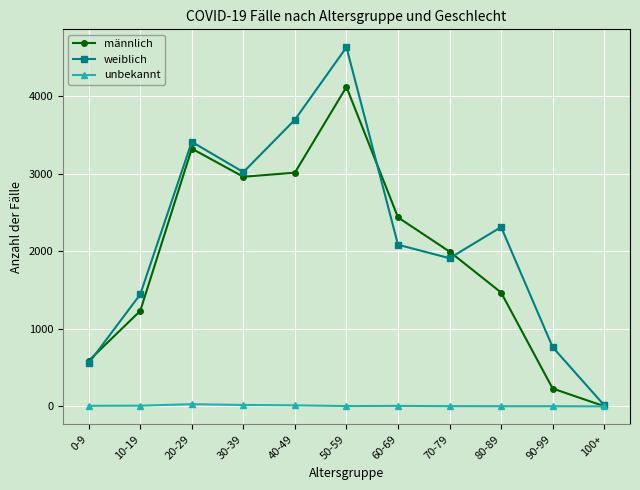

Is the value of männlich at 90-99 greater than the value of weiblich at 20-29?

No